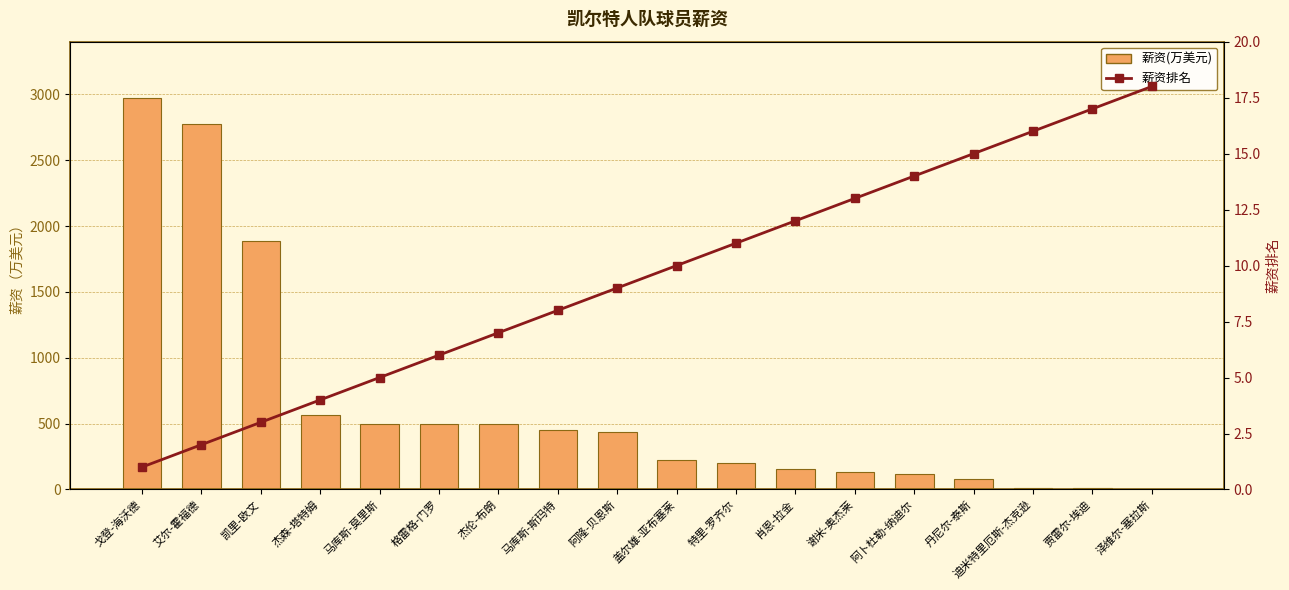

What is the difference between the second highest and minimum values in the 薪资(万美元) series?

2766